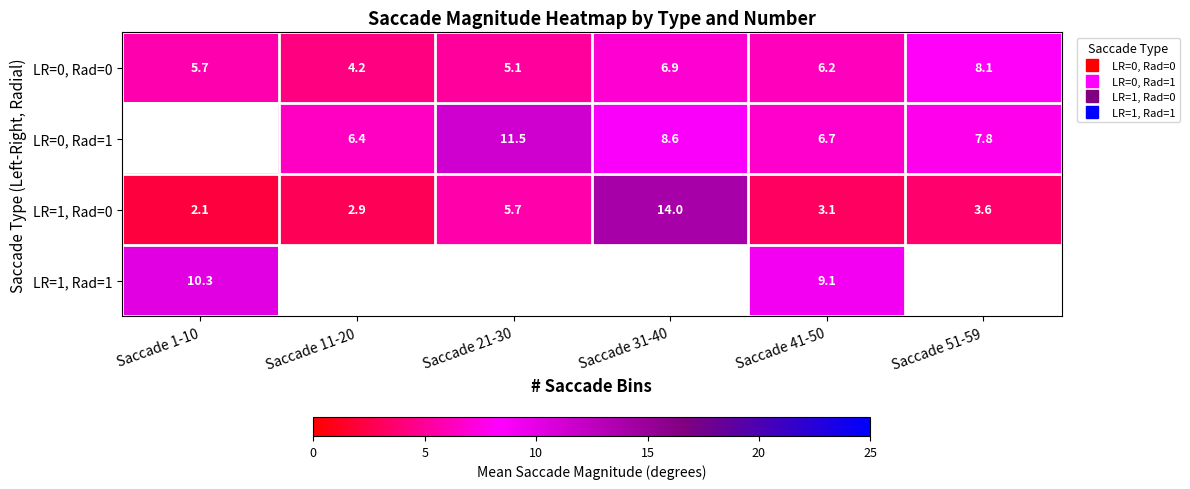

The value of LR=0, Rad=0 at Saccade 51-59 is 14.3. True or false?

False